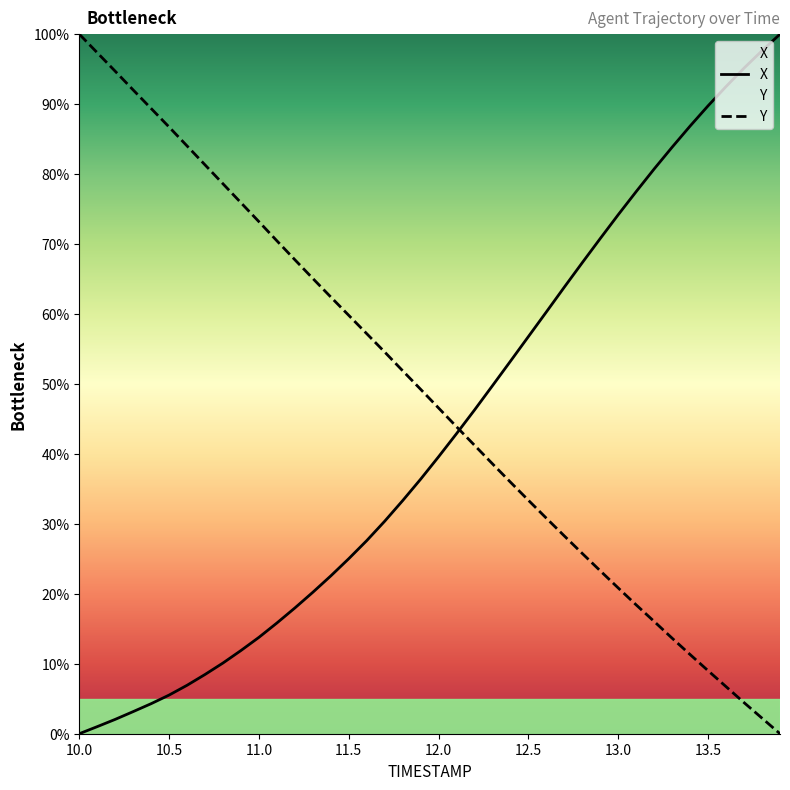

True or false: X and Y intersect in this chart.

True